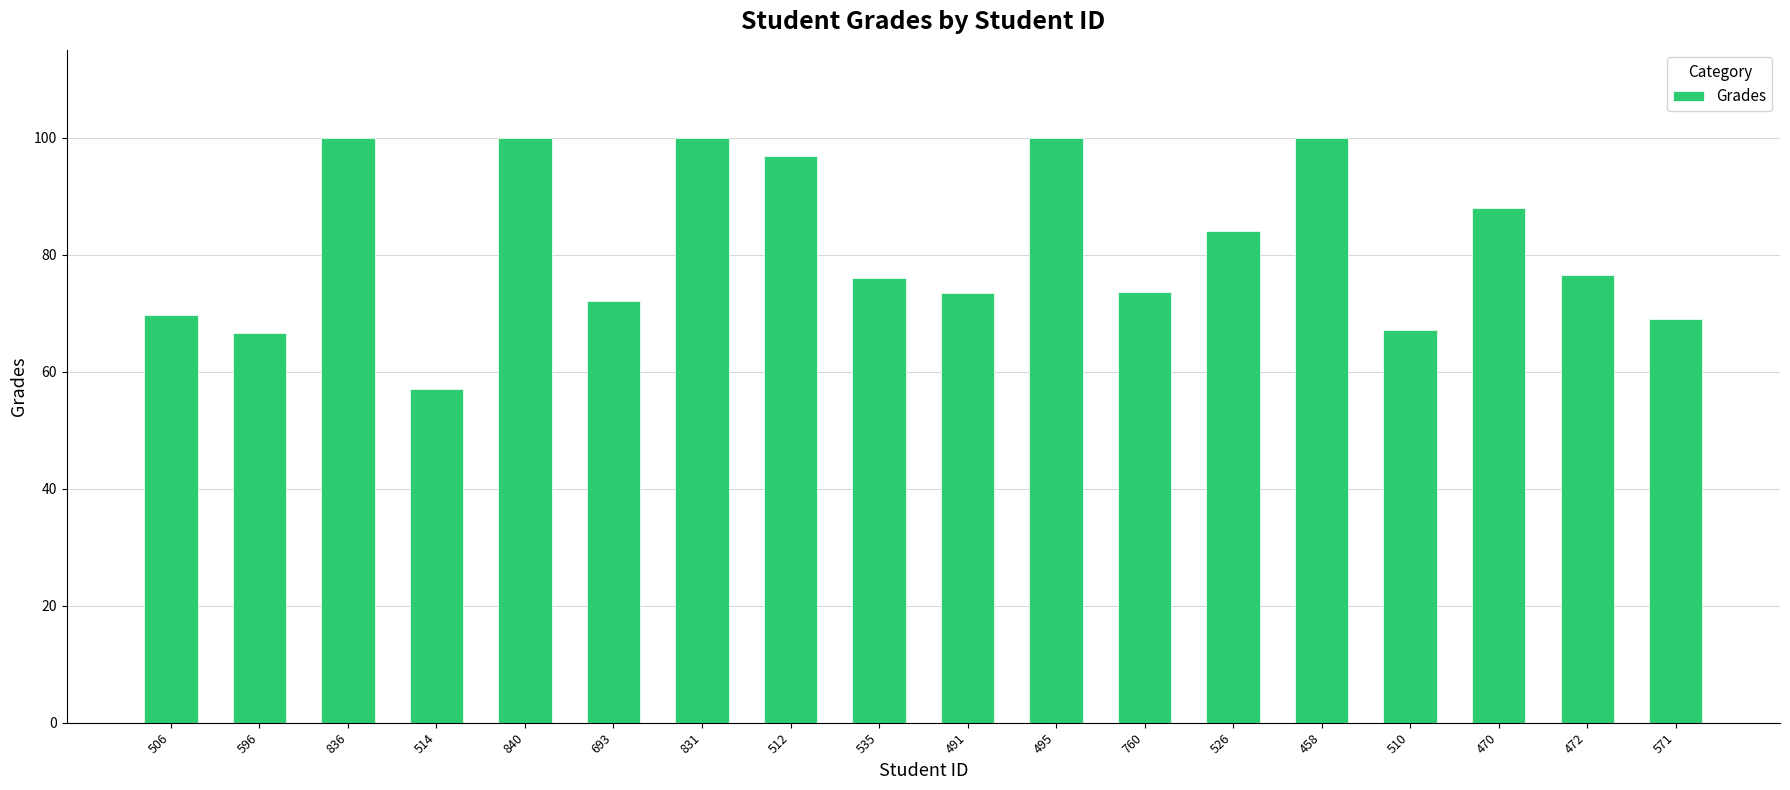

Are the bars grouped side by side (vs. stacked)?

No